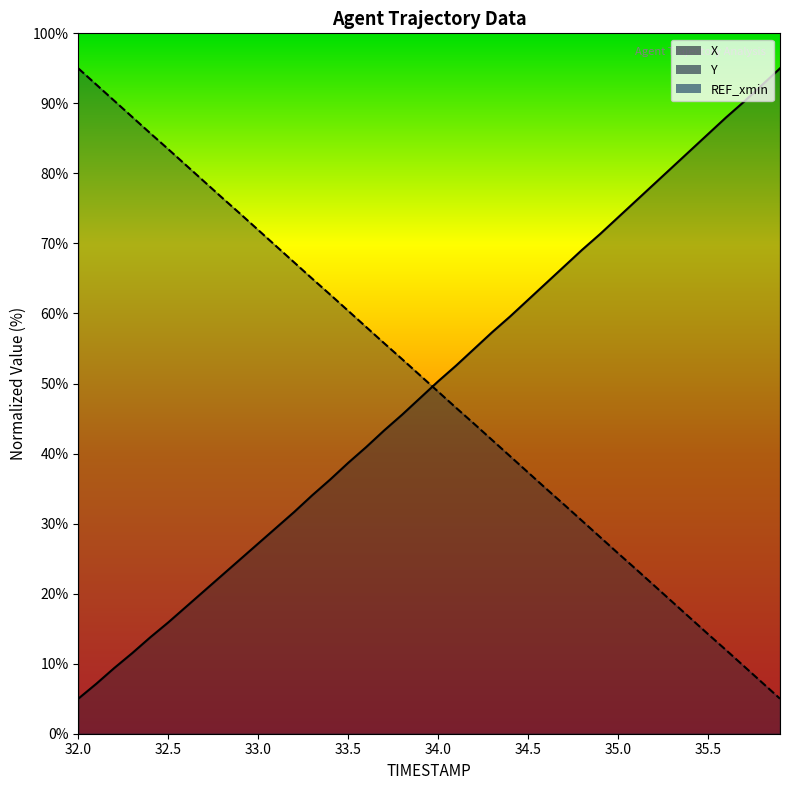

Which series changed the most between 33.0 and 35.8?

X